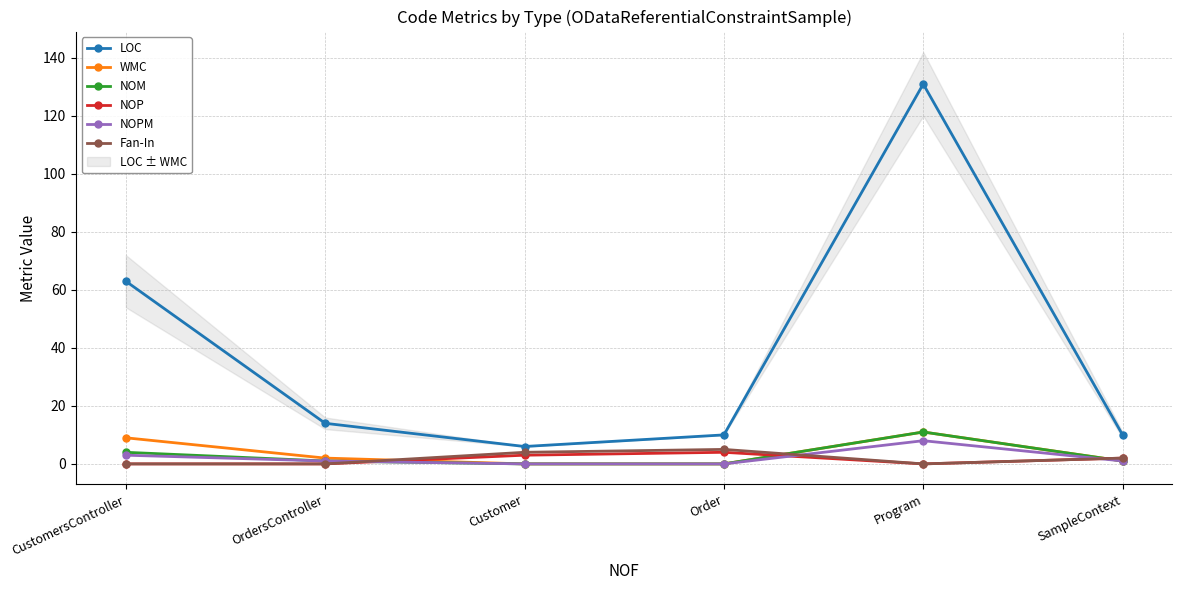

How many data points in LOC are less than 14?

3